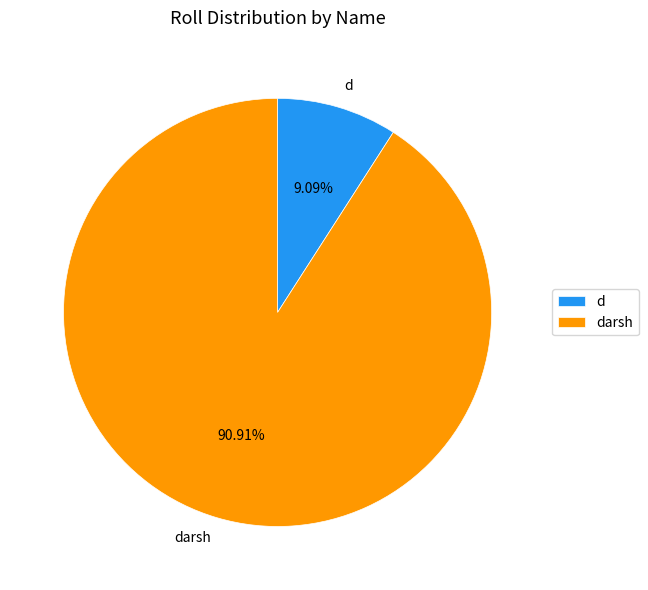

How much of the chart is everything except darsh?

9.1%